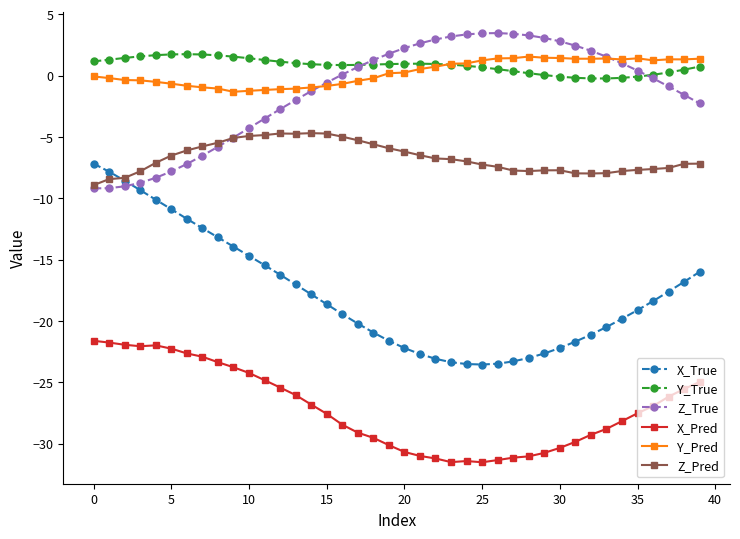

True or false: Z_Pred and Y_Pred intersect in this chart.

False